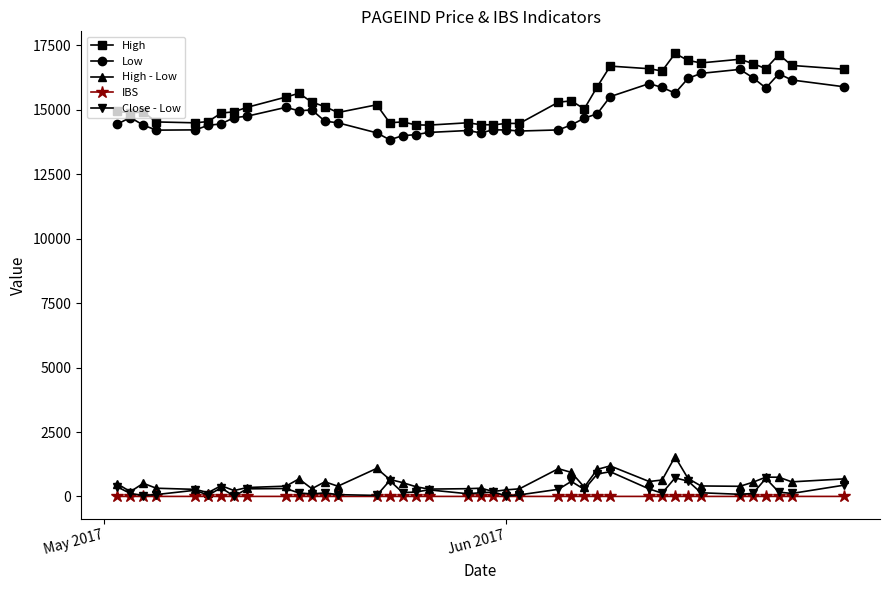

True or false: Close - Low and Low intersect in this chart.

False